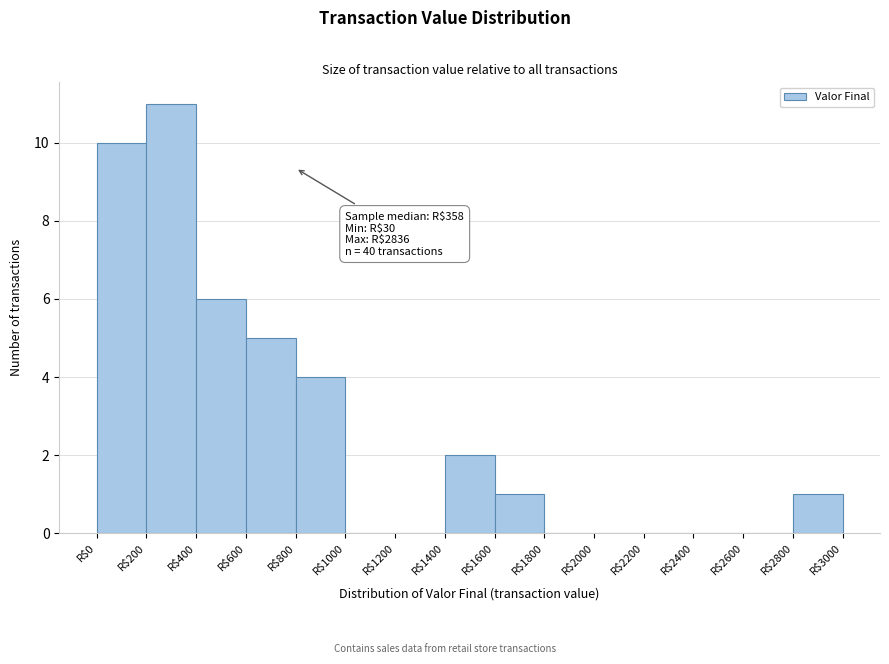

Which range on the x-axis has the tallest bar?

200 to 400